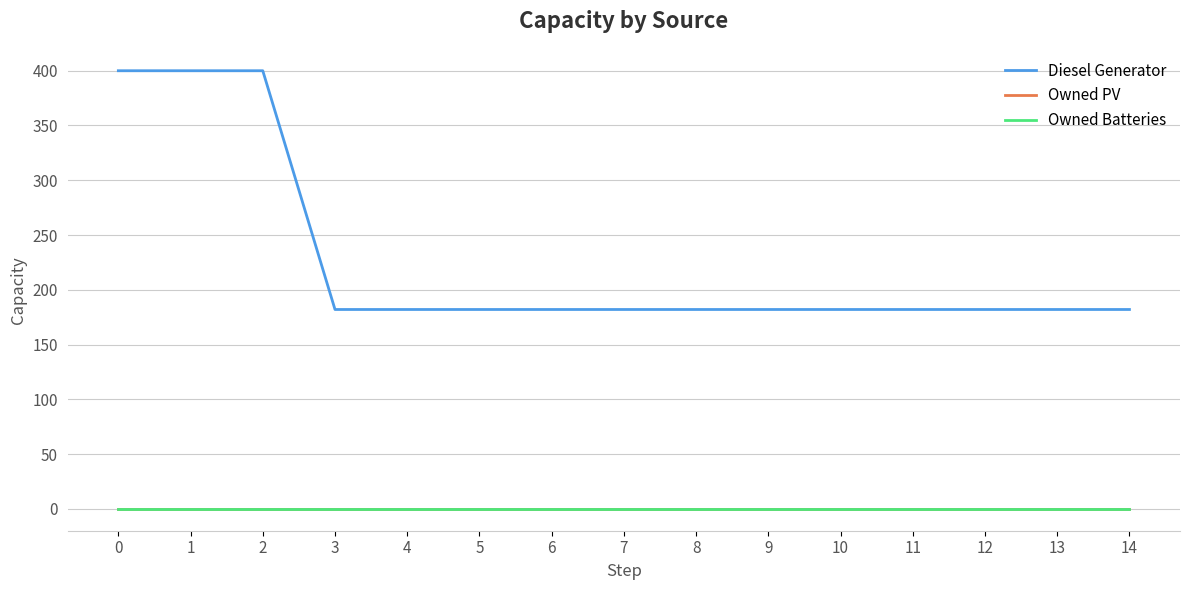

Which series has the largest total across all categories?

Diesel Generator